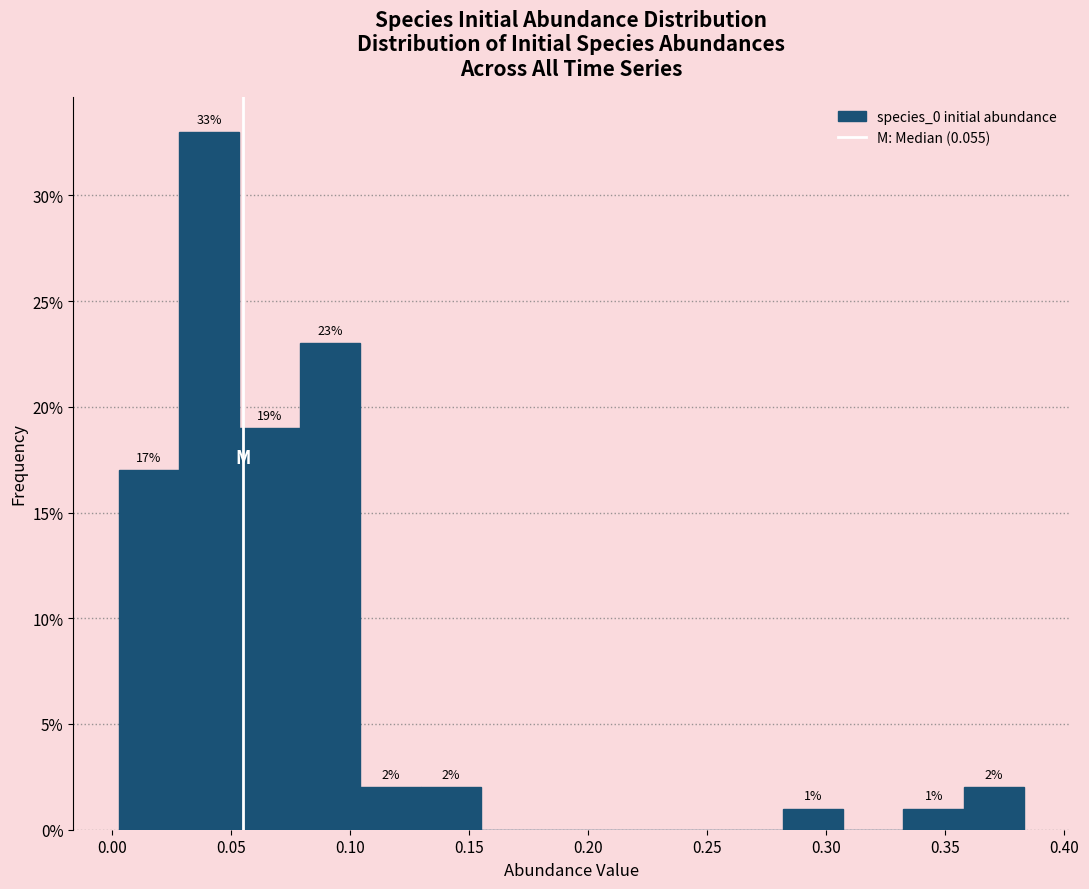

Over which range of the x-axis is the bar tallest?

0.030 to 0.055